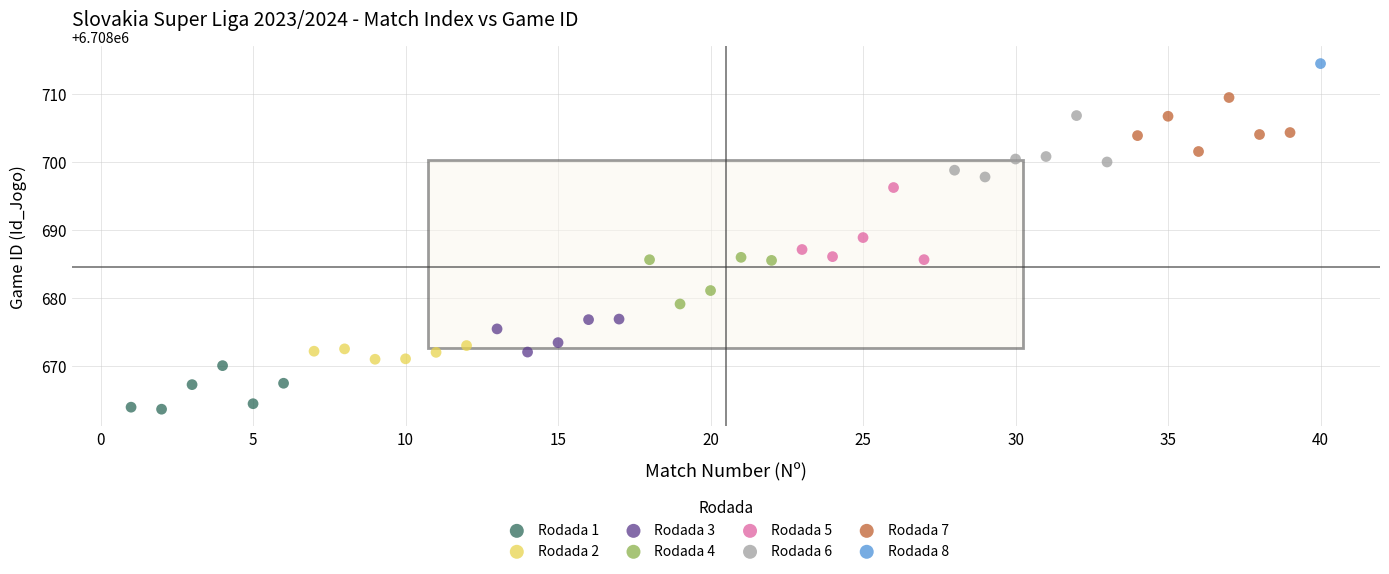

Which series reaches the minimum Y coordinate?

Rodada 1